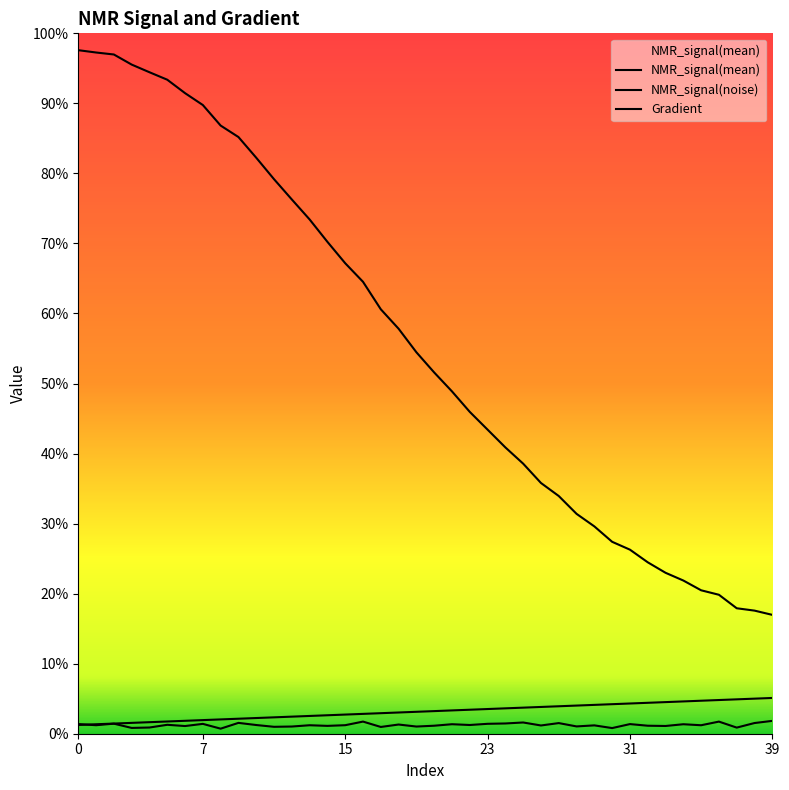

Reading left to right, list all the values displayed in this chart.

NMR_signal(mean): 4004.9	3991.1	3979.3	3919.4	3873.9	3829.6	3749.9	3679.3	3557.4	3489.4	3366.6	3239.2	3118.8	3000.2	2867.3	2740.4	2630.2	2467.1	2351.6	2211.9	2092.0	1979.7	1858.1	1752.7	1647.3	1550.8	1436.1	1358.8	1252.9	1178.5	1087.0	1040.4	965.4	903.1	857.2	799.2	772.7	692.6	678.6	653.4
NMR_signal(noise): 5.2	-1.5	7.6	-17.7	-15.3	0.9	-6.4	6.4	-22.0	12.3	-0.4	-11.0	-9.4	-1.7	-5.4	-1.4	20.0	-11.9	2.5	-9.4	-4.5	4.3	-0.3	6.8	8.8	14.6	-3.1	11.0	-8.7	-2.5	-18.6	5.1	-4.5	-6.1	4.2	-1.7	19.9	-15.8	11.4	24.1
Gradient: 0.0	4.1	8.2	12.3	16.4	20.5	24.6	28.8	32.9	37.0	41.1	45.2	49.3	53.4	57.5	61.6	65.7	69.8	73.9	78.0	82.2	86.3	90.4	94.5	98.6	102.7	106.8	110.9	115.0	119.1	123.2	127.3	131.4	135.6	139.7	143.8	147.9	152.0	156.1	160.2